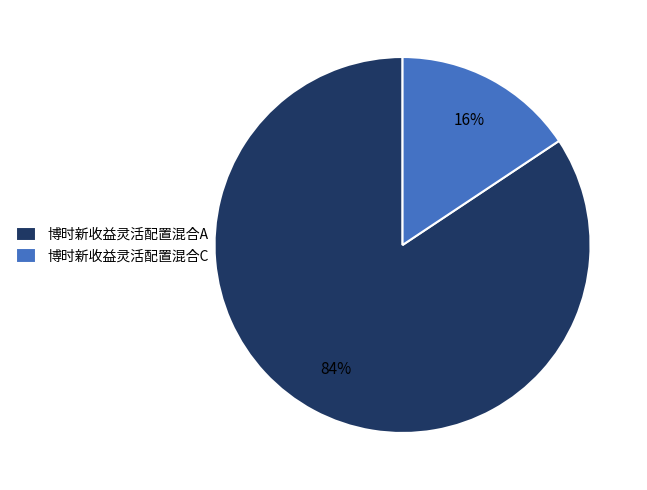

Which category has the smallest portion of the pie?

博时新收益灵活配置混合C